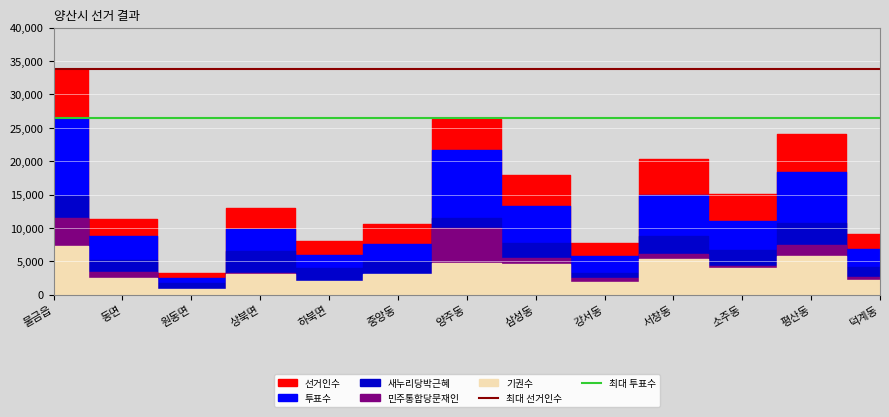

At which label is 최대 투표수 closest to 26482?

물금읍